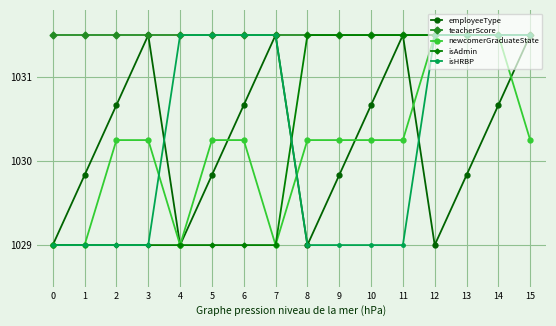

How many data points in isHRBP are above 1031?

8